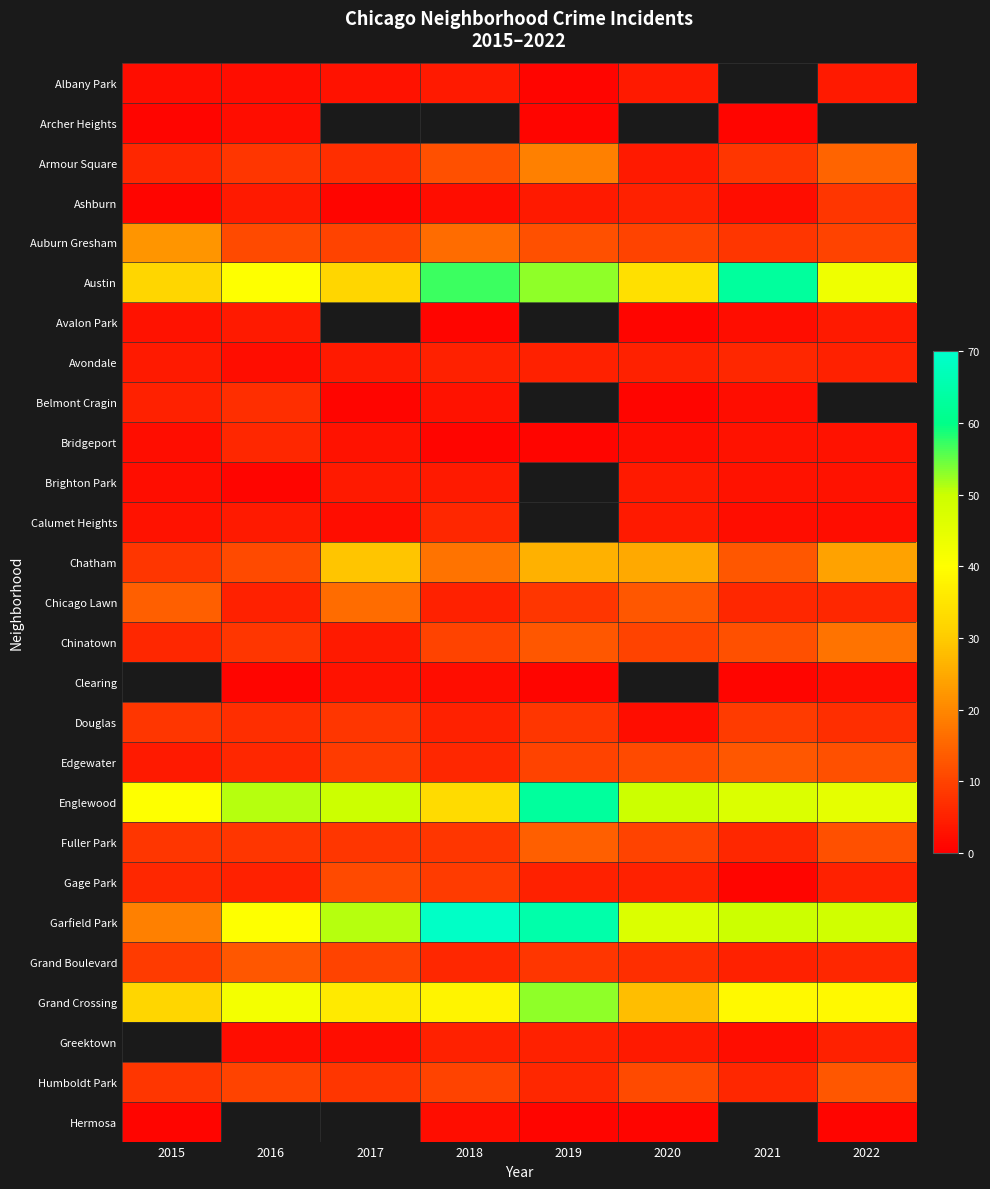

Where is Auburn Gresham nearest to the value 15?

2018